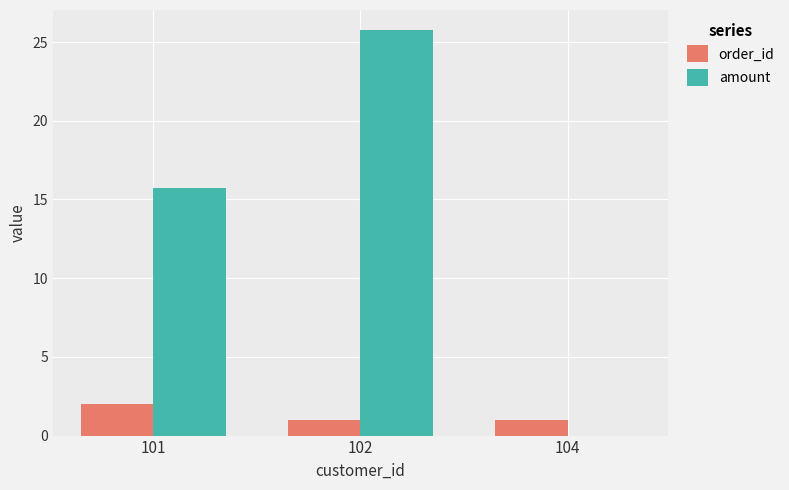

Does the chart contain stacked bars?

No